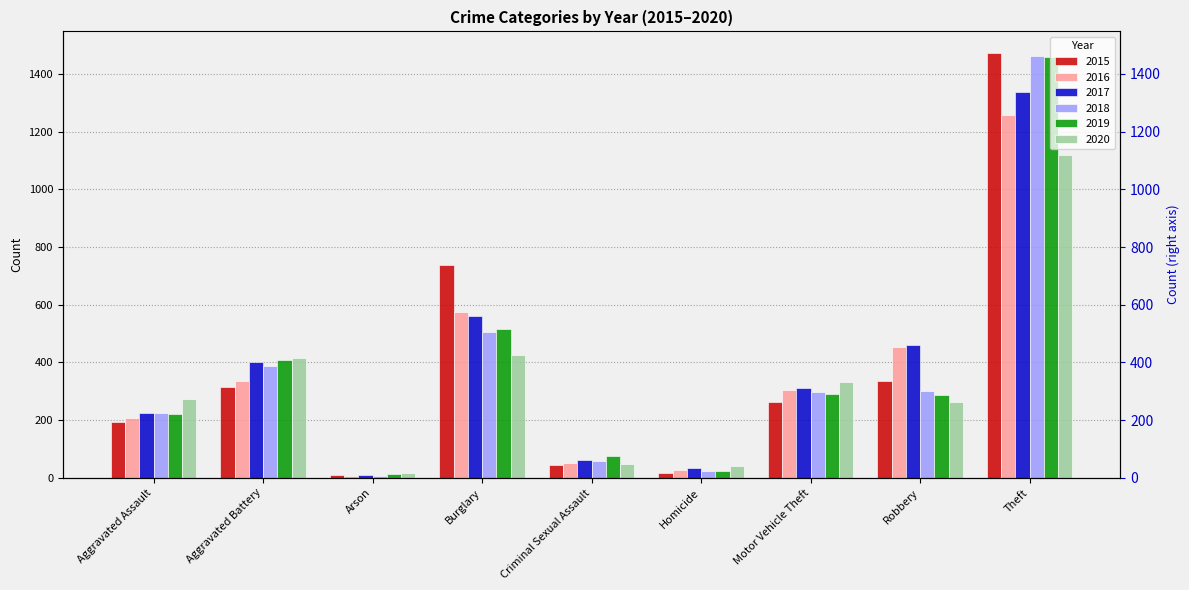

Reading left to right, list all the values displayed in this chart.

2015: 194	316	9	738	46	15	263	337	1474
2016: 206	336	7	576	50	26	304	454	1259
2017: 225	400	10	562	62	33	312	460	1339
2018: 225	389	7	506	60	25	298	301	1461
2019: 223	407	12	517	77	22	290	287	1459
2020: 273	416	17	425	48	41	333	263	1120